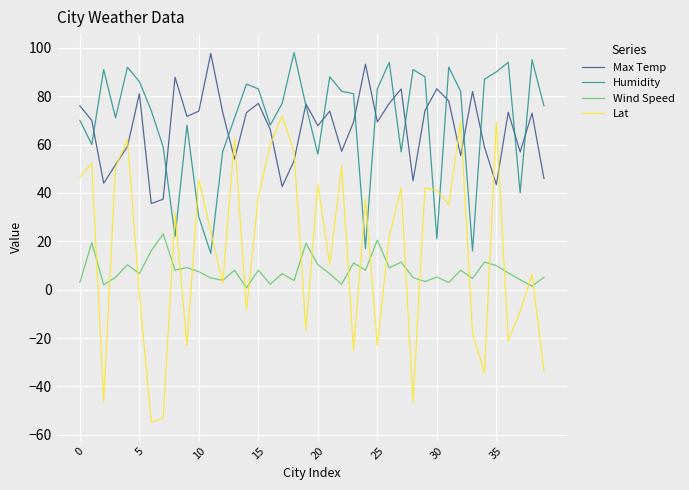

Does the chart display data point markers on the line(s)?

No